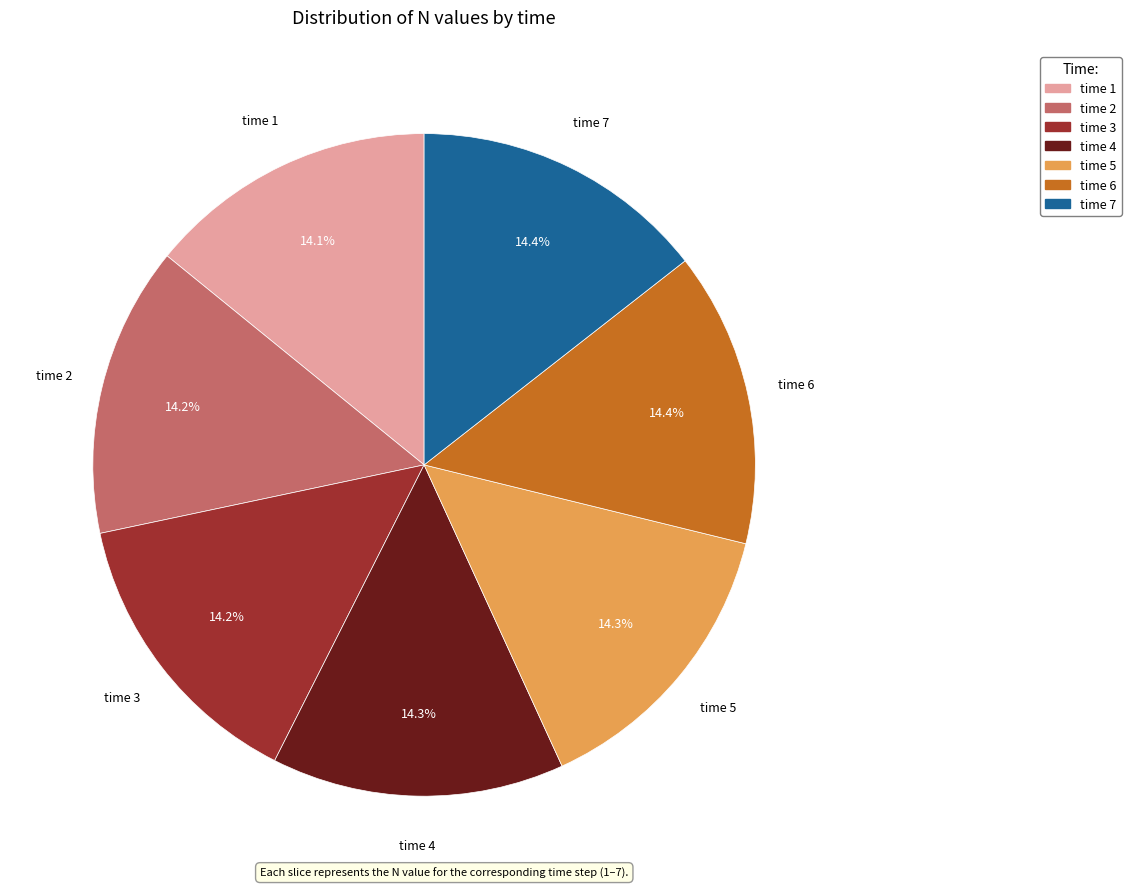

Is there any slice that represents more than half of the pie?

No